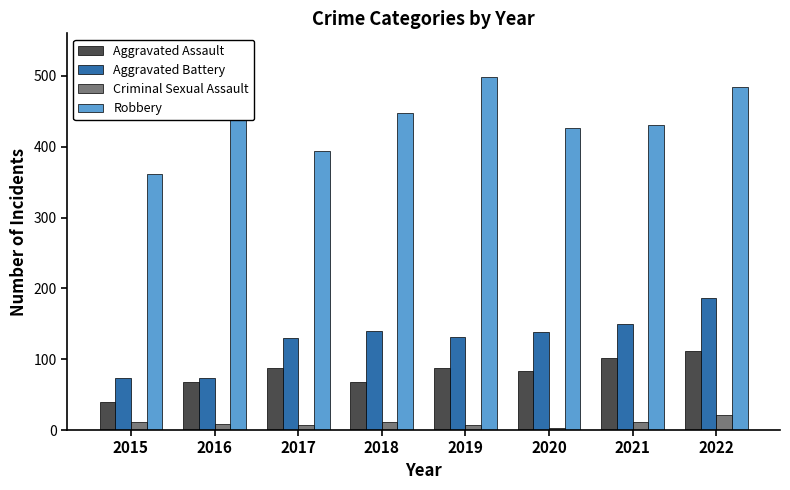

How many bars are there in total?

32